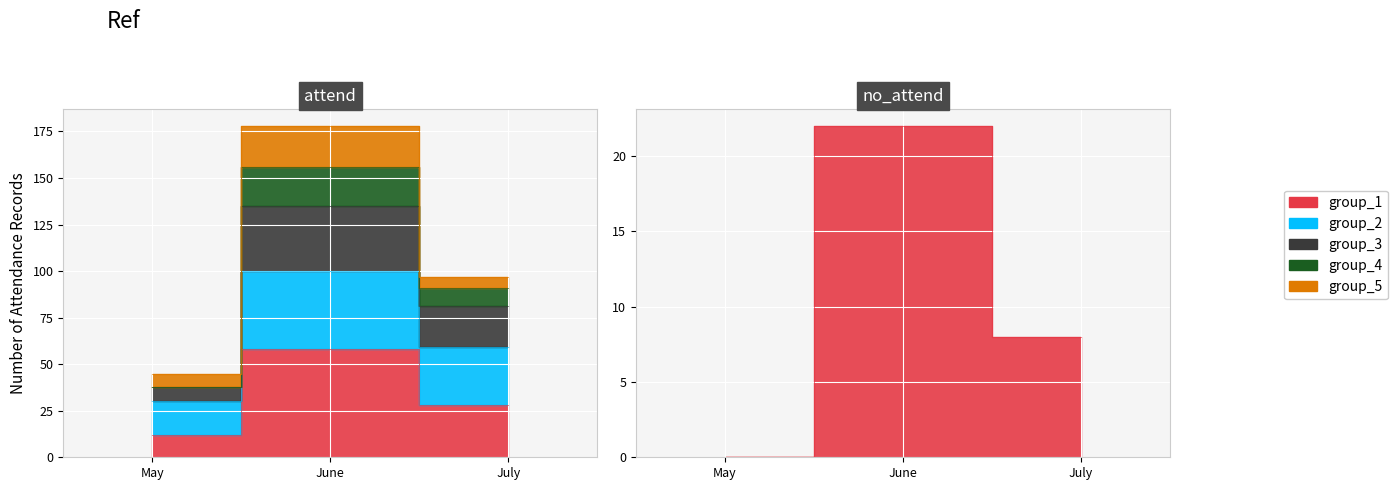

What is the sum of the no_attend values at July and May?

8